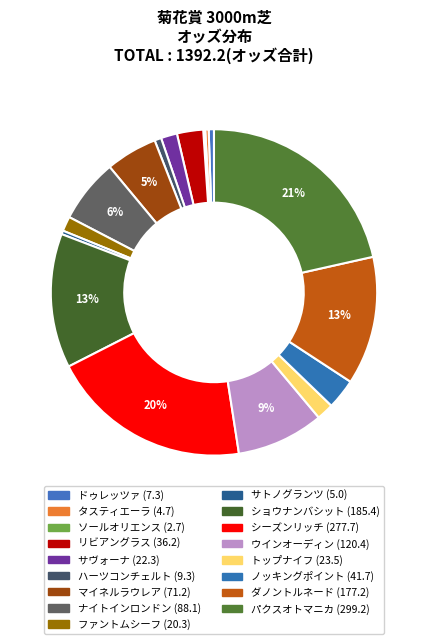

Does any single category account for the majority?

No